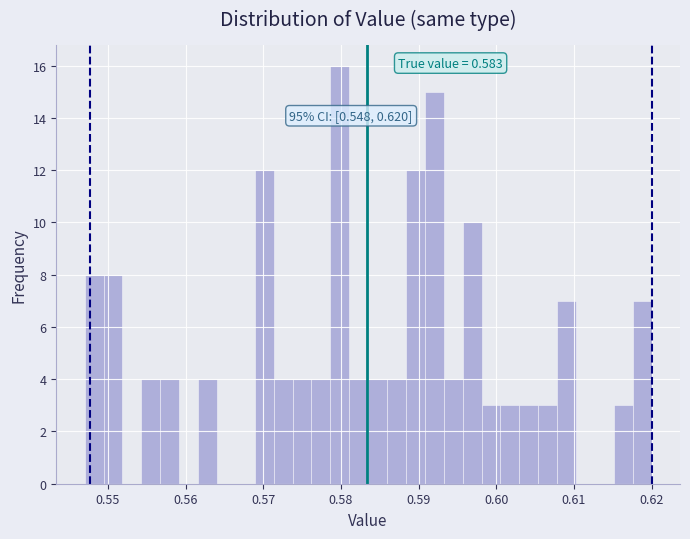

Read against the x-axis, roughly where is the centre of the tallest bar?

0.580